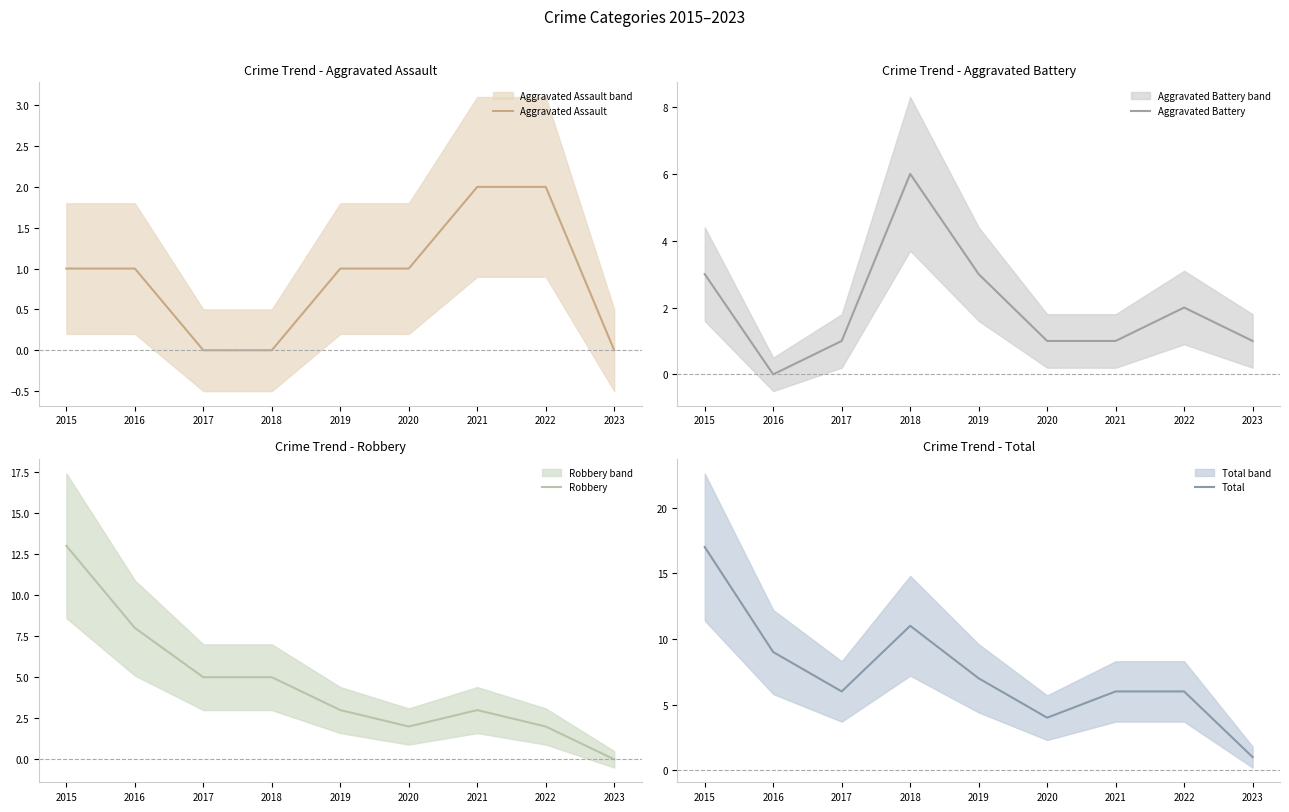

The value of Aggravated Battery at 2018 is 2. True or false?

False